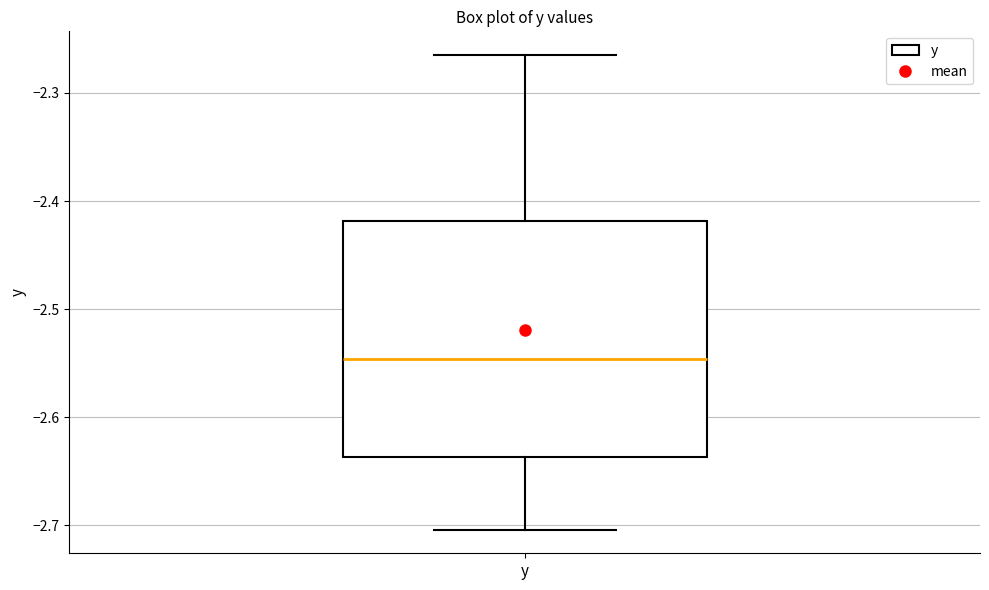

Transcribe this box plot: give where the median line is, the range the box spans, and where the two whiskers end, as read against the y-axis. The values are not printed on the chart, so give them approximately, as read against the axis.

median -2.55, box -2.64 to -2.42, whiskers -2.70 to -2.26